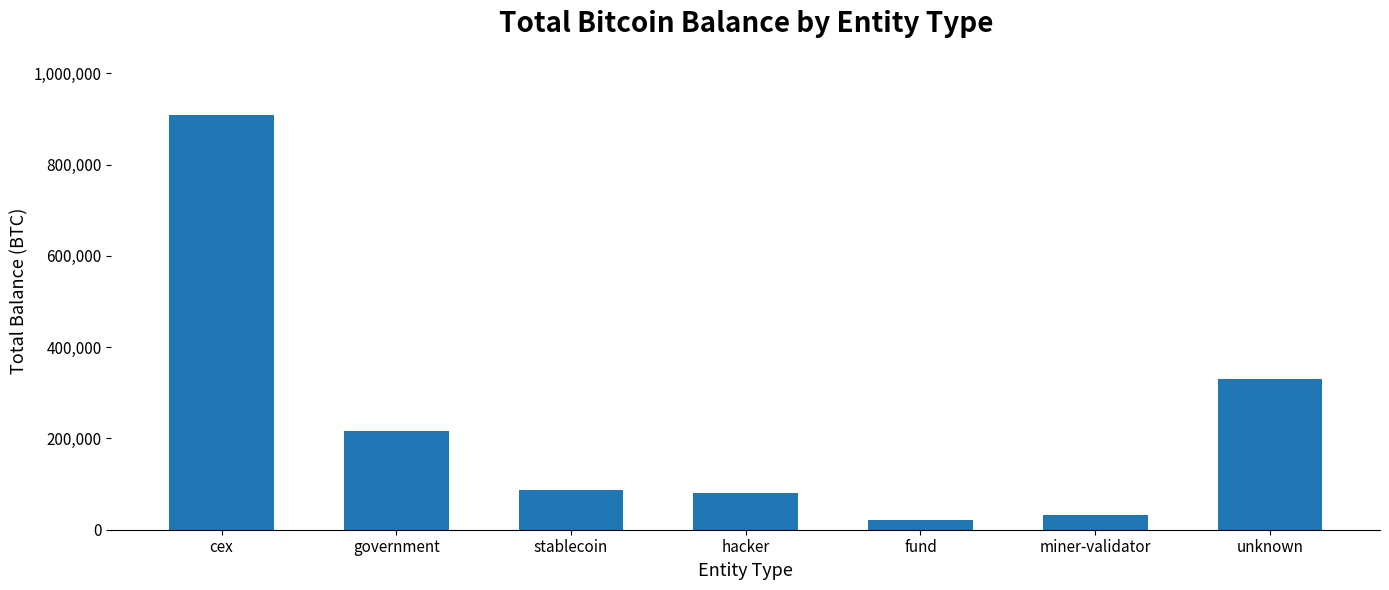

What is the smallest value displayed?

21690.7